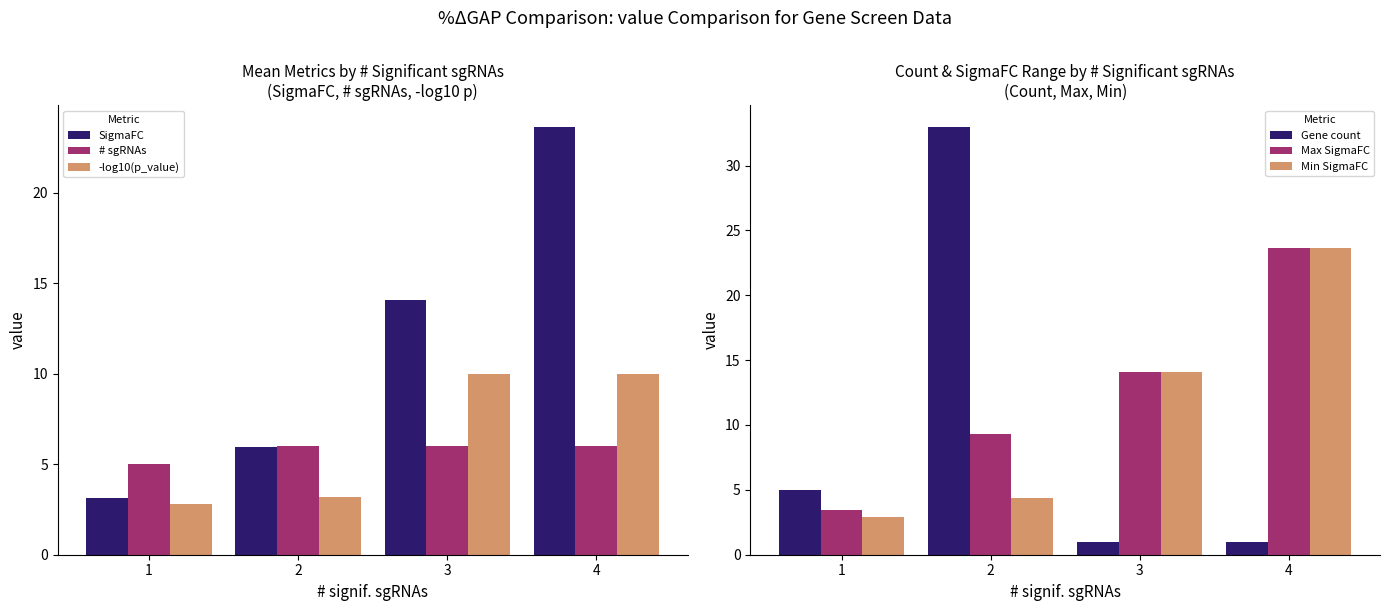

Between 3 and 2, which is larger?

3